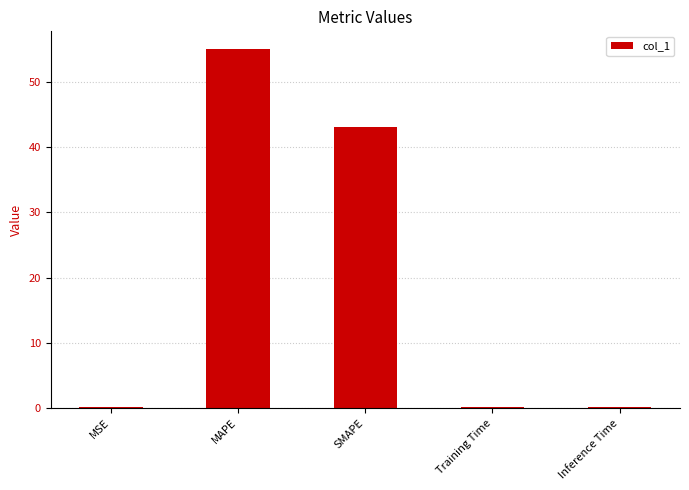

What is the maximum value shown in the chart?

55.0